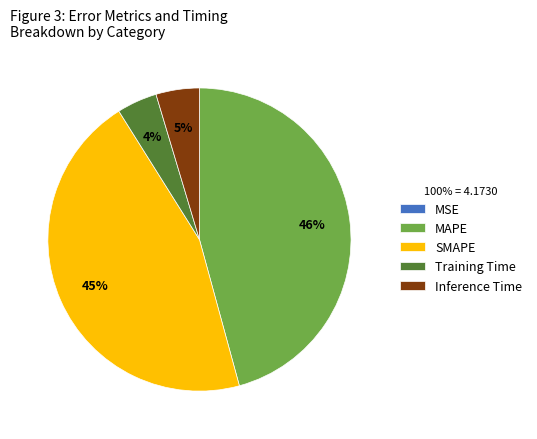

Does Inference Time represent more than half of the total?

No